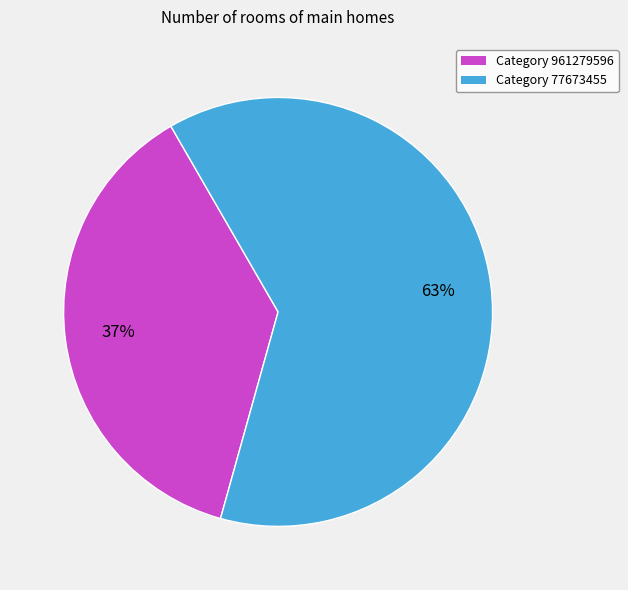

To the nearest percent, what is the average slice percentage?

50%